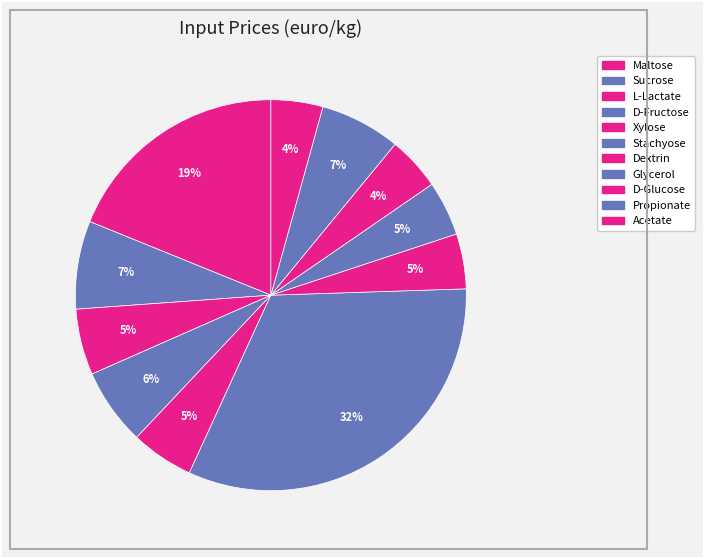

Does Maltose account for over 50% of the chart?

No